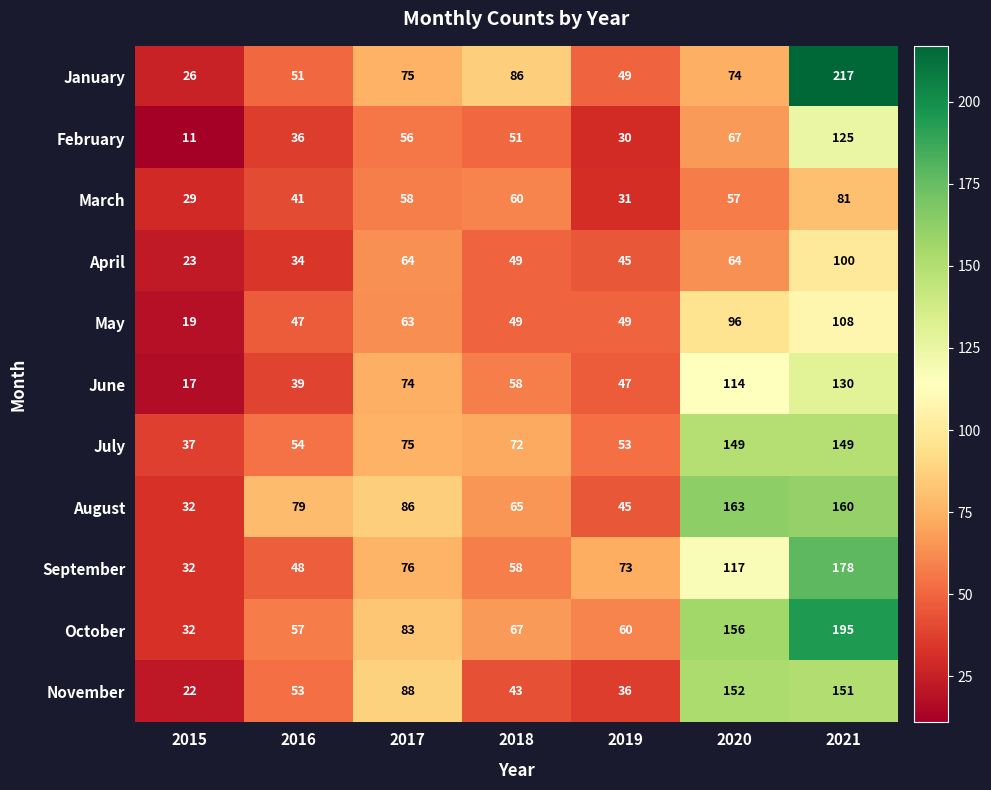

What is the difference between the maximum and minimum values in the September series?

146